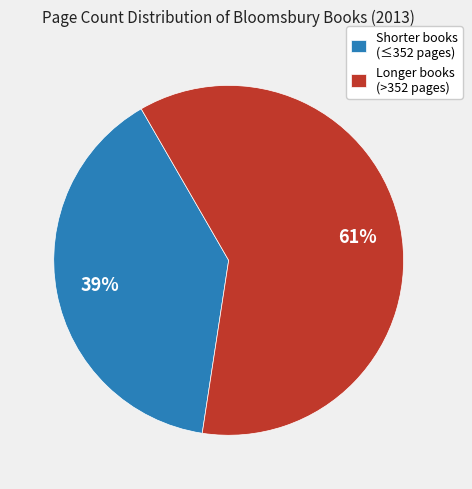

Which category has the smallest portion of the pie?

Shorter books (≤352 pages)